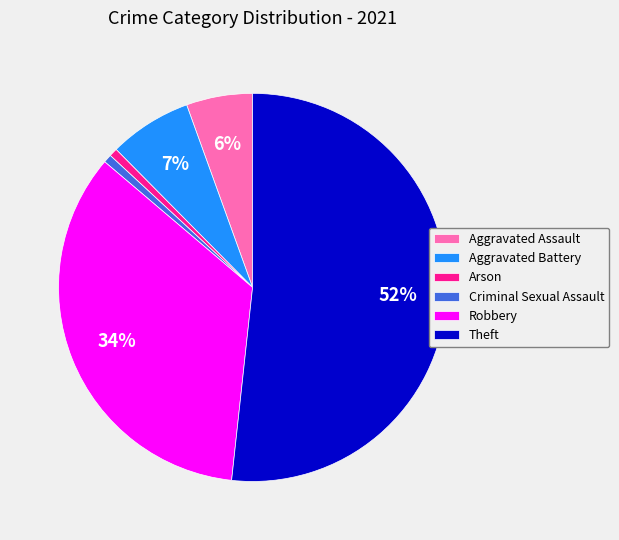

The Arson slice represents 11% of the pie. True or false?

False